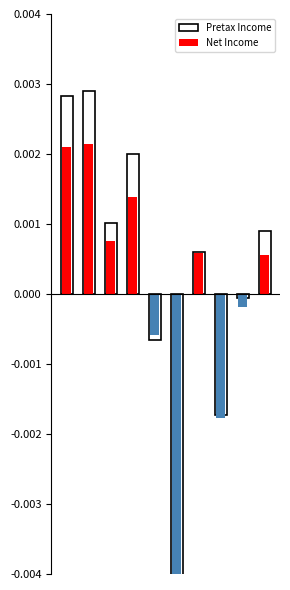

The Net Income series shows 0.0 at 2. True or false?

True